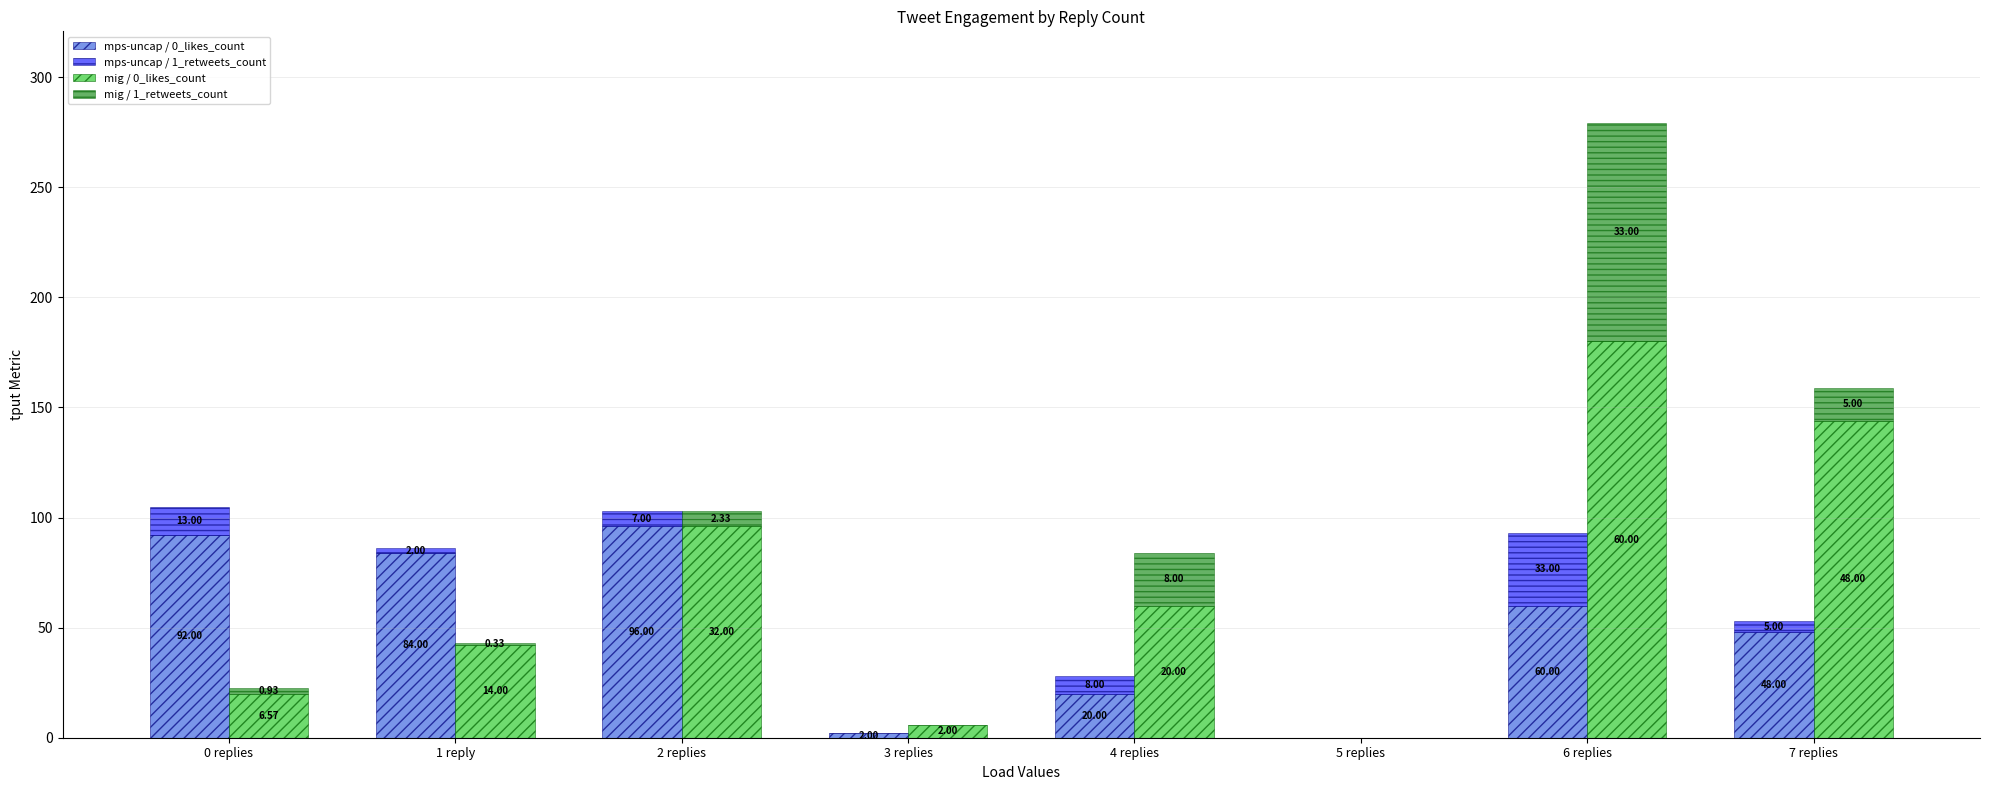

What is the label of the 7th bar from the left?

6 replies